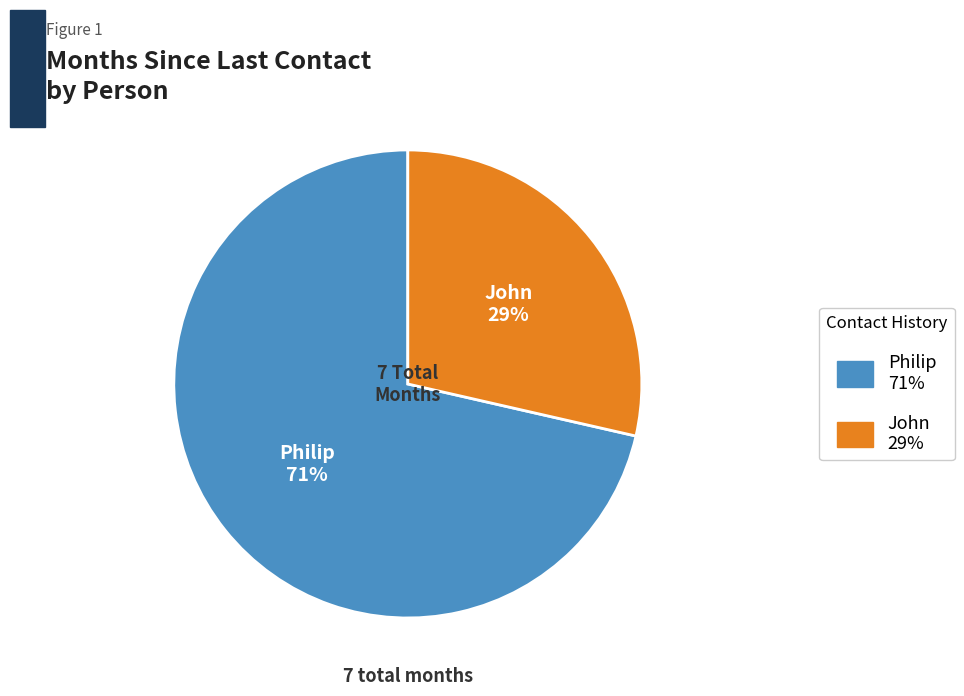

Which slice is the smallest?

John